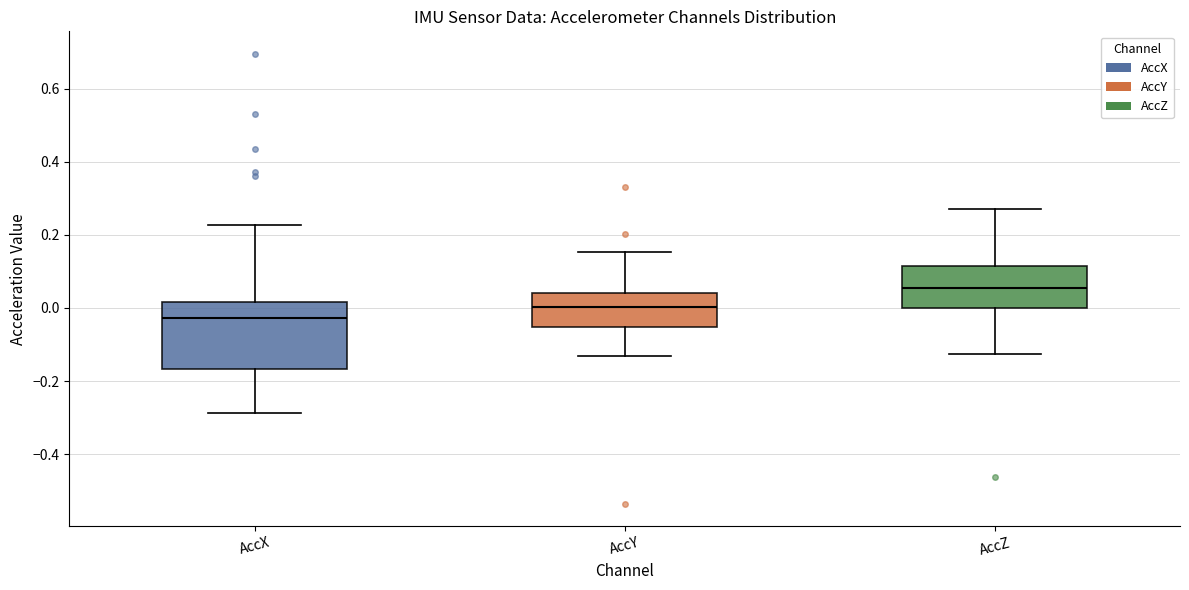

Reading left to right, read every box against the y-axis: the position of its median line, the range the box covers, and the ends of its whiskers. The values are not printed on the chart, so give them approximately, as read against the axis.

AccX: median -0.02, box -0.16 to 0.02, whiskers -0.28 to 0.22
AccY: median 0.00, box -0.06 to 0.04, whiskers -0.14 to 0.16
AccZ: median 0.06, box 0.00 to 0.12, whiskers -0.12 to 0.28